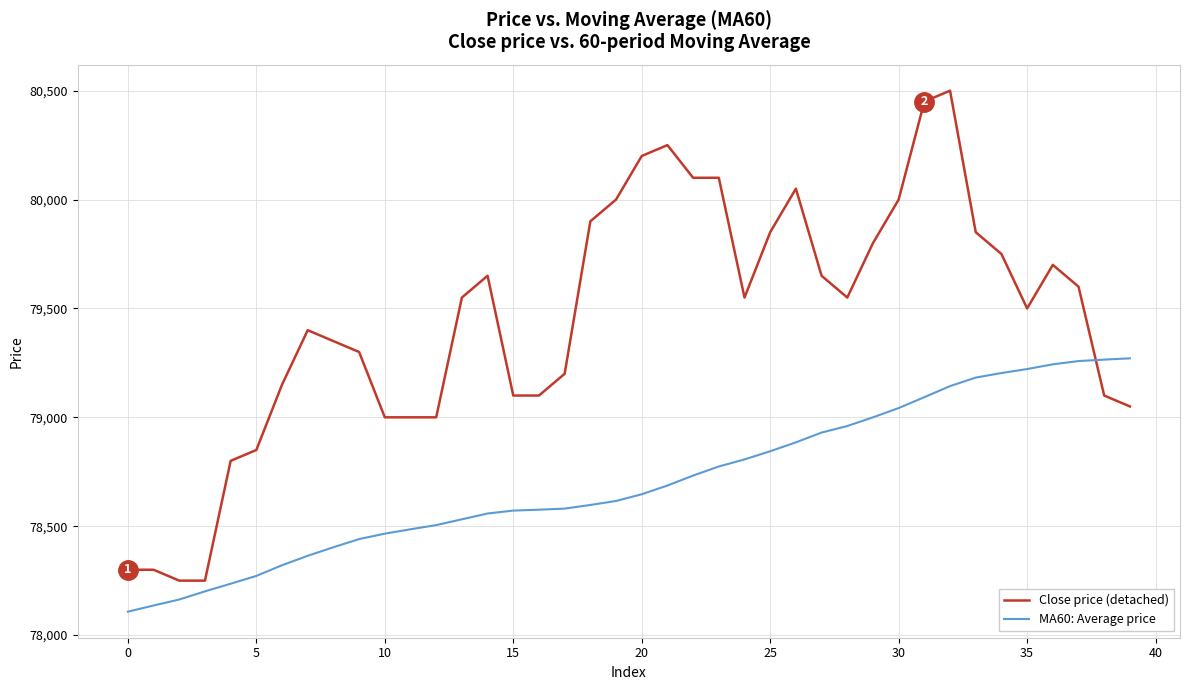

Which series has the largest total across all categories?

Close price (detached)